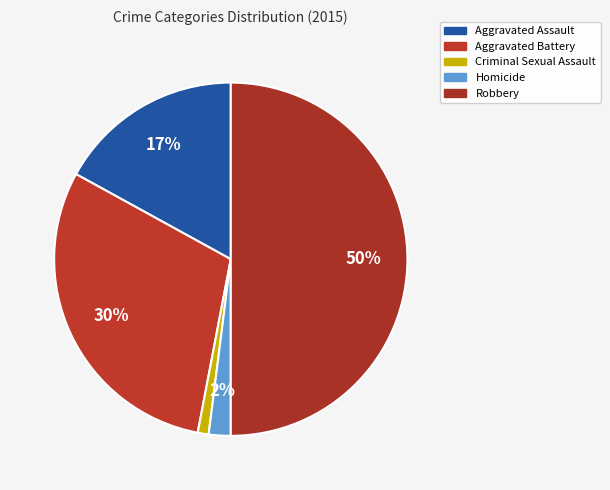

Approximately how many times larger is the value at Criminal Sexual Assault compared to Homicide?

0.5